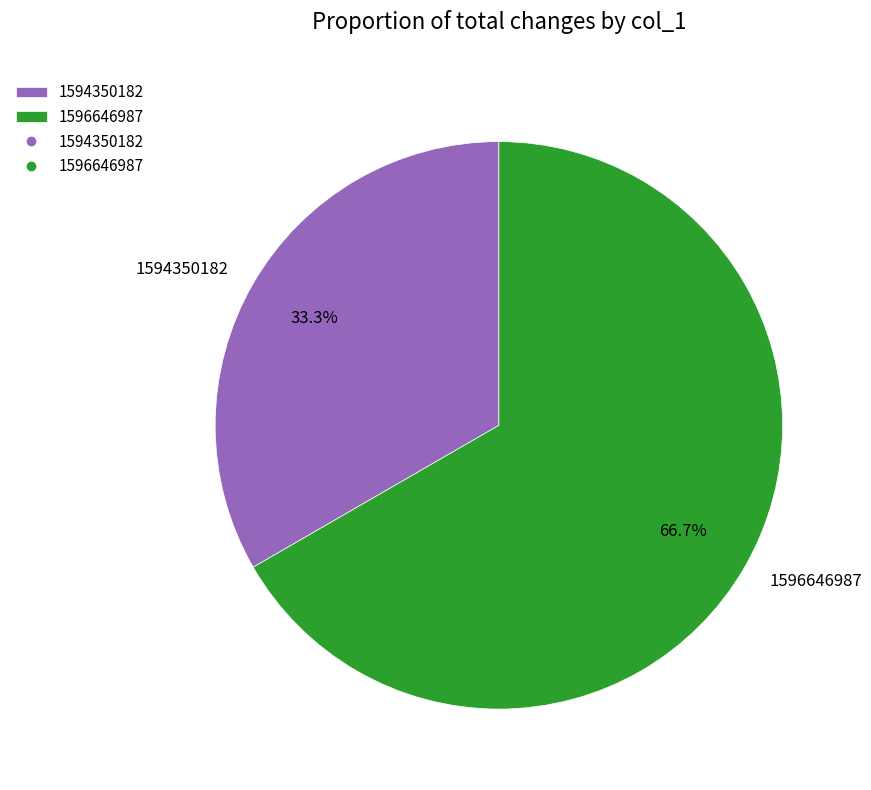

Rank the categories by value from highest to lowest.

1596646987, 1594350182